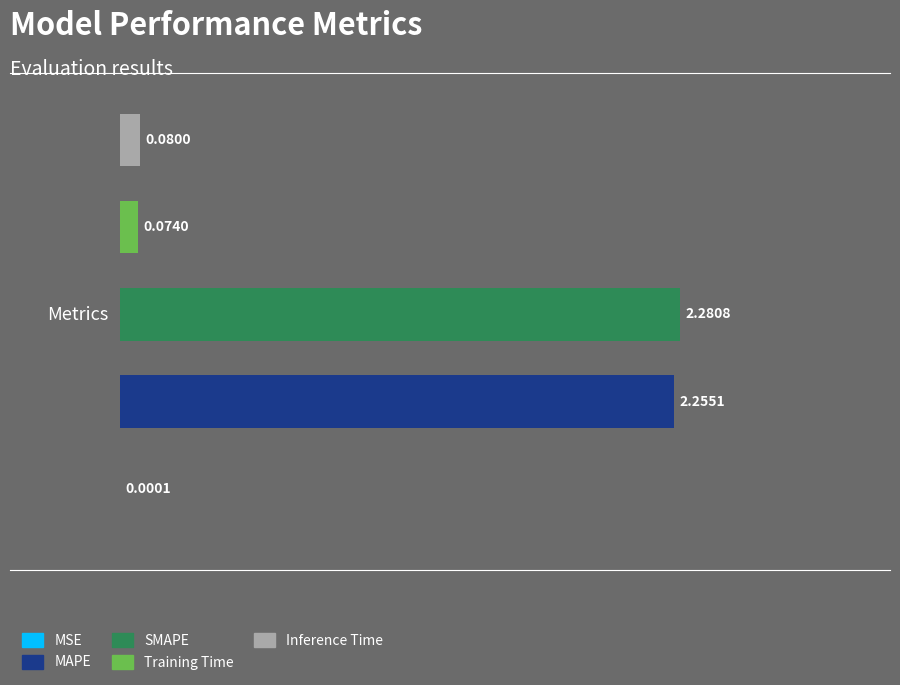

What is the sum of all values?

4.7